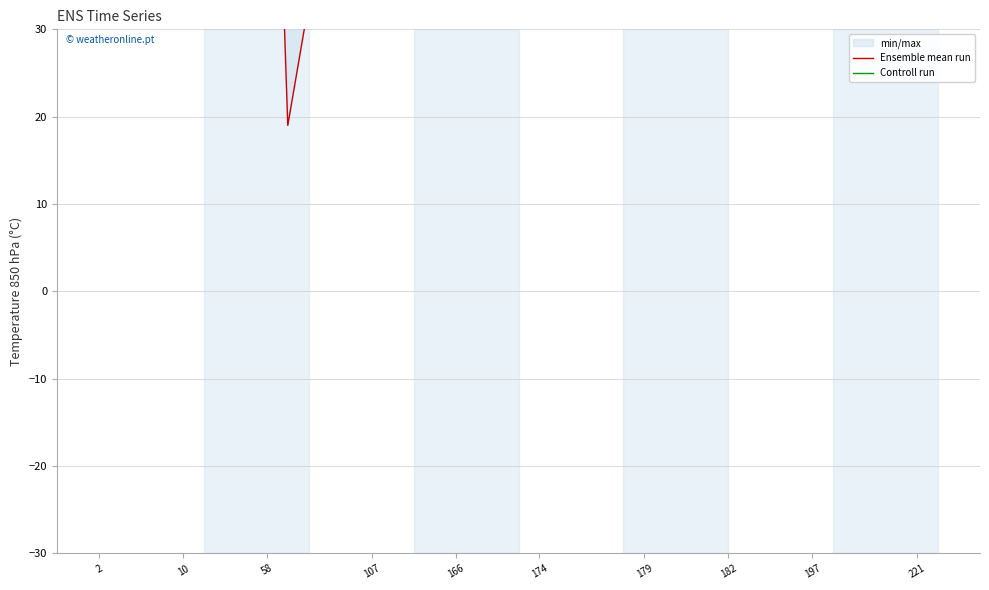

True or false: Ensemble mean run has a value of 172 at 197.

False